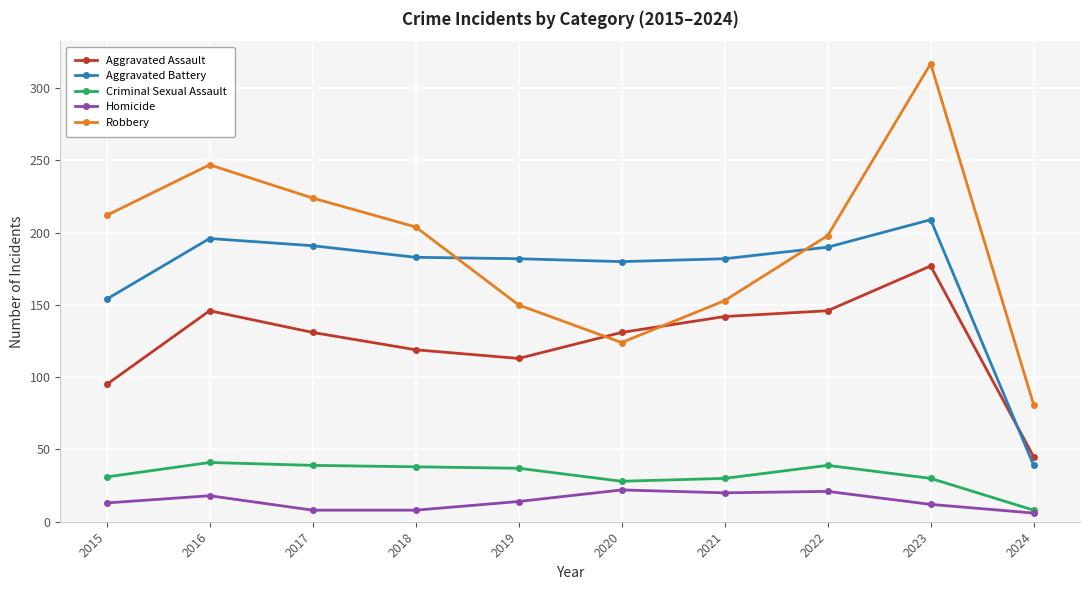

Rank the series at 2023 from highest to lowest value.

Robbery, Aggravated Battery, Aggravated Assault, Criminal Sexual Assault, Homicide